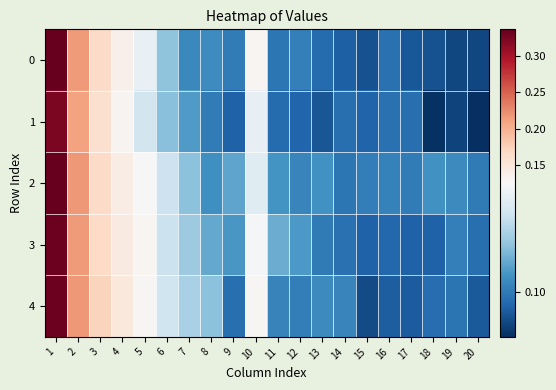

At which category is the sum across all series the highest?

1